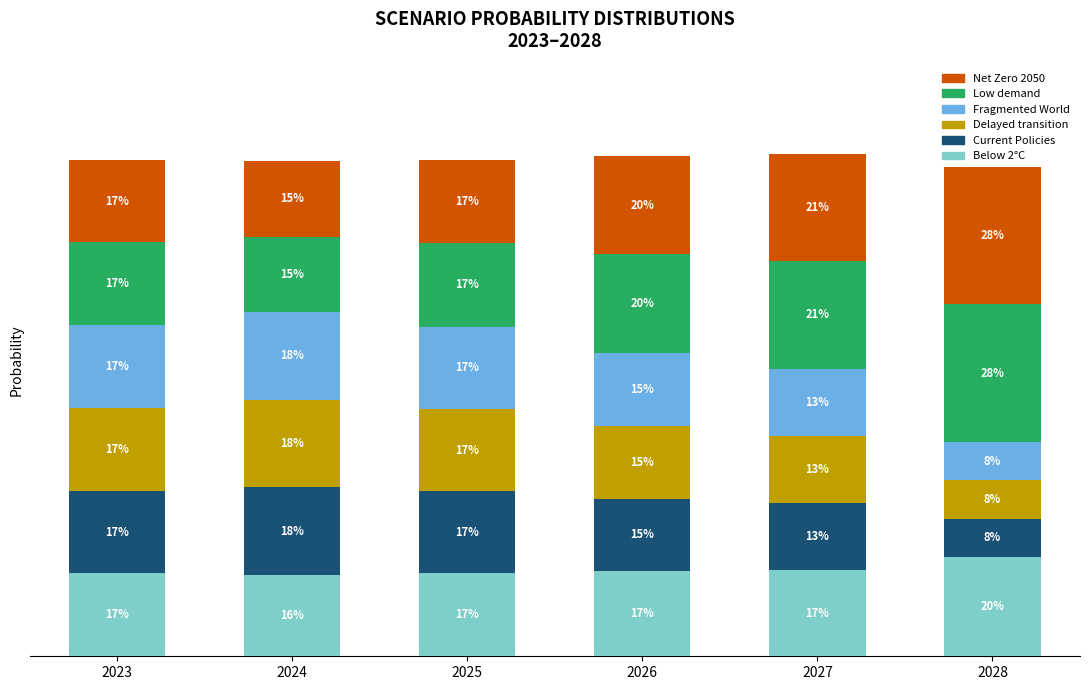

List the labels in order of Net Zero 2050 value, largest first.

2028, 2027, 2026, 2025, 2023, 2024